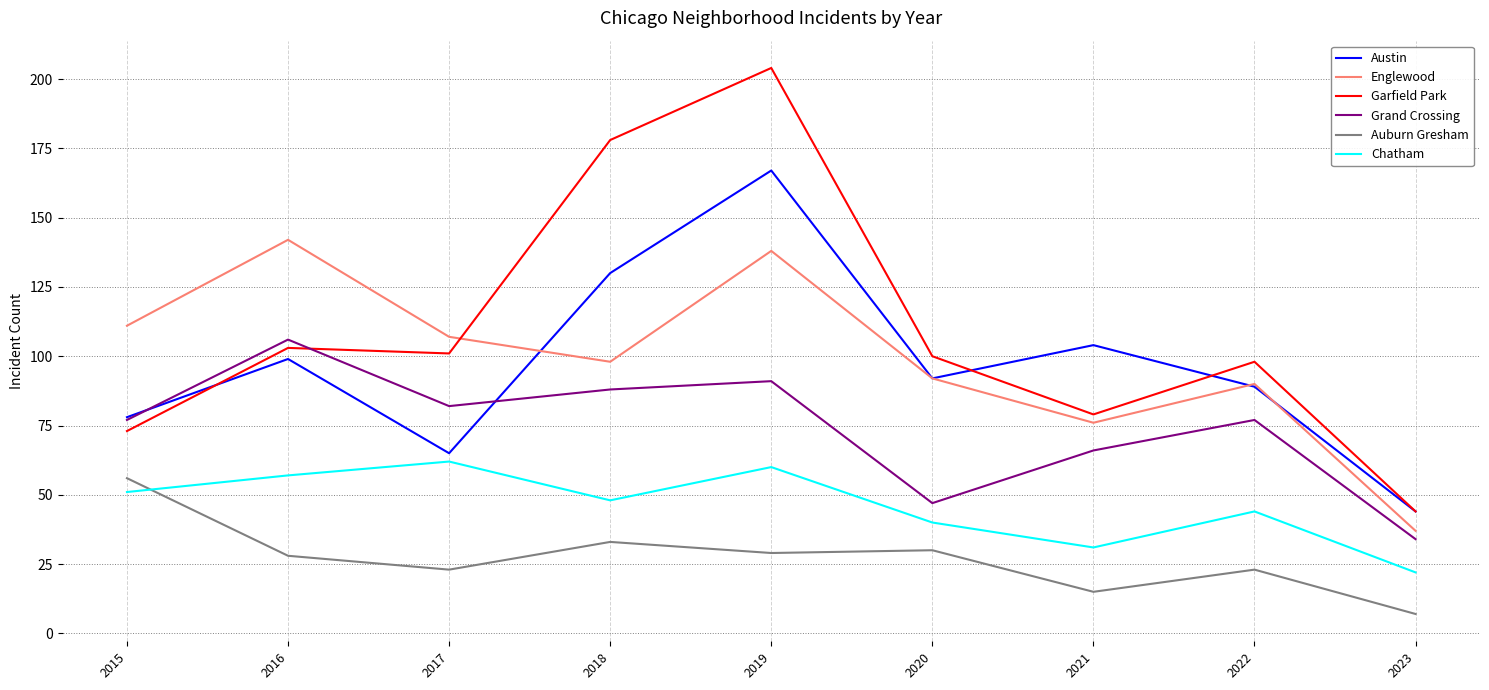

Where is Austin nearest to the value 105?

2021